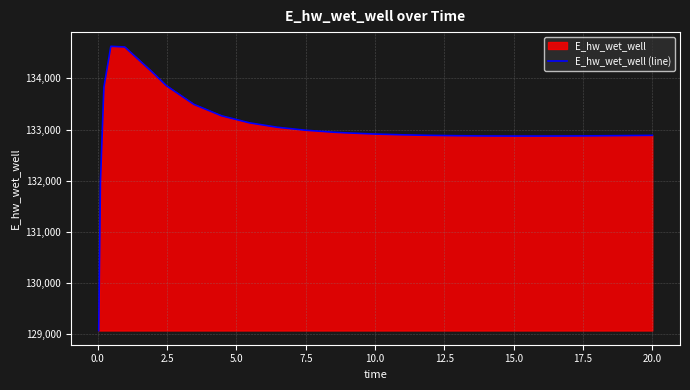

What is the difference between the maximum and minimum values?

5557.6